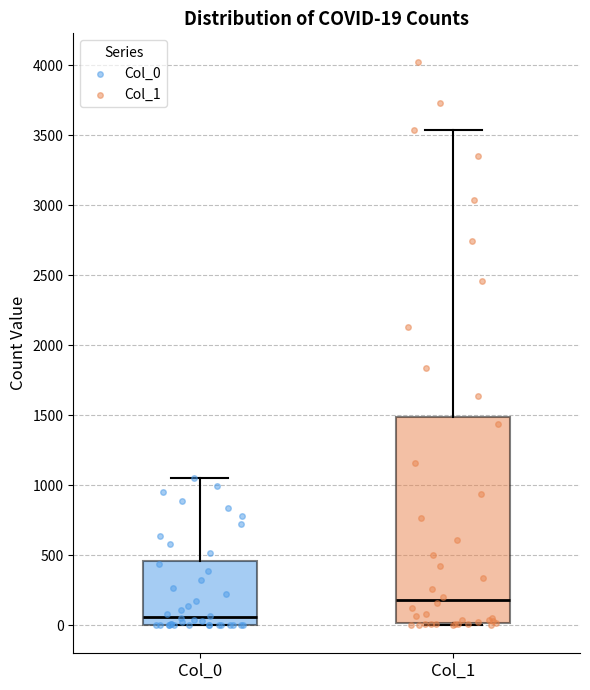

Which box is the tallest, from its lower edge to its upper edge?

Col_1